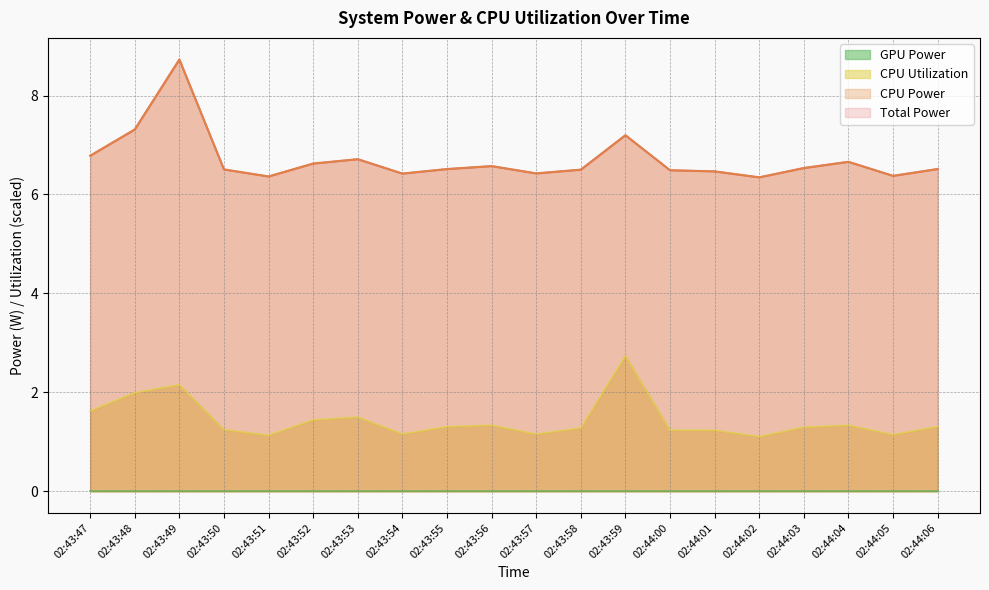

Read the CPU Power value at 02:44:00.

6.5